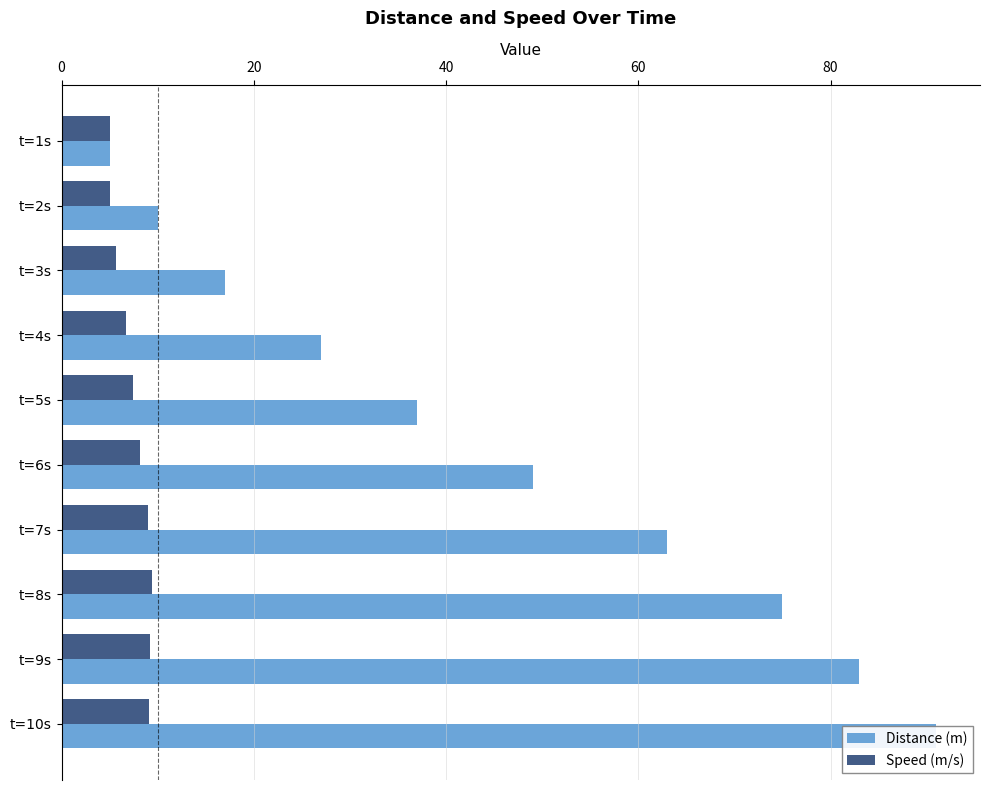

Which series changed the most between t=4s and t=8s?

Distance (m)